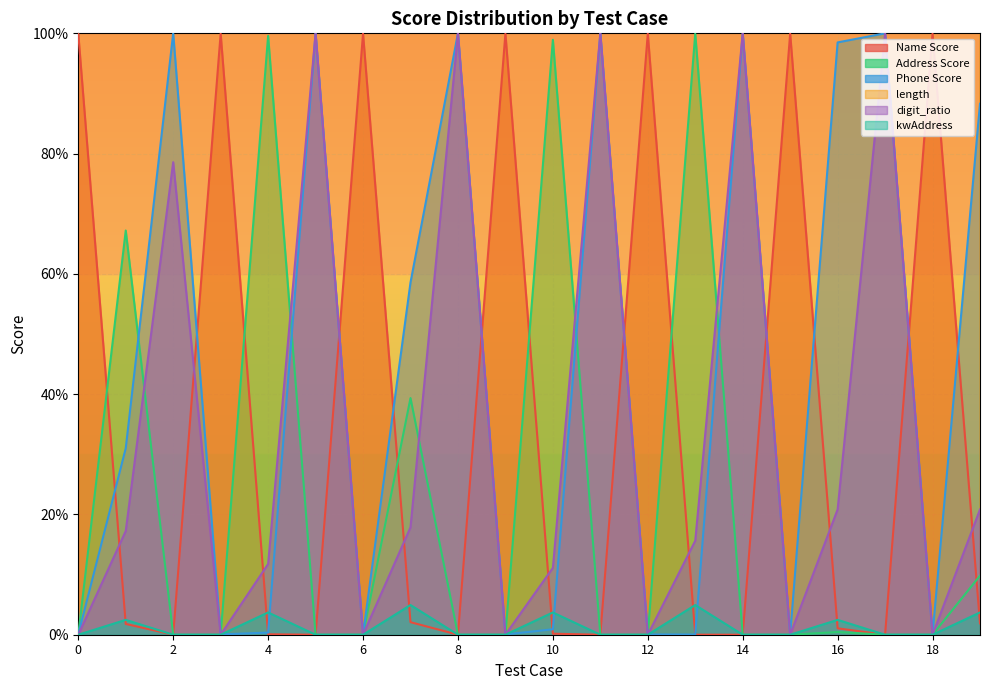

True or false: Address Score and digit_ratio cross at least once.

True